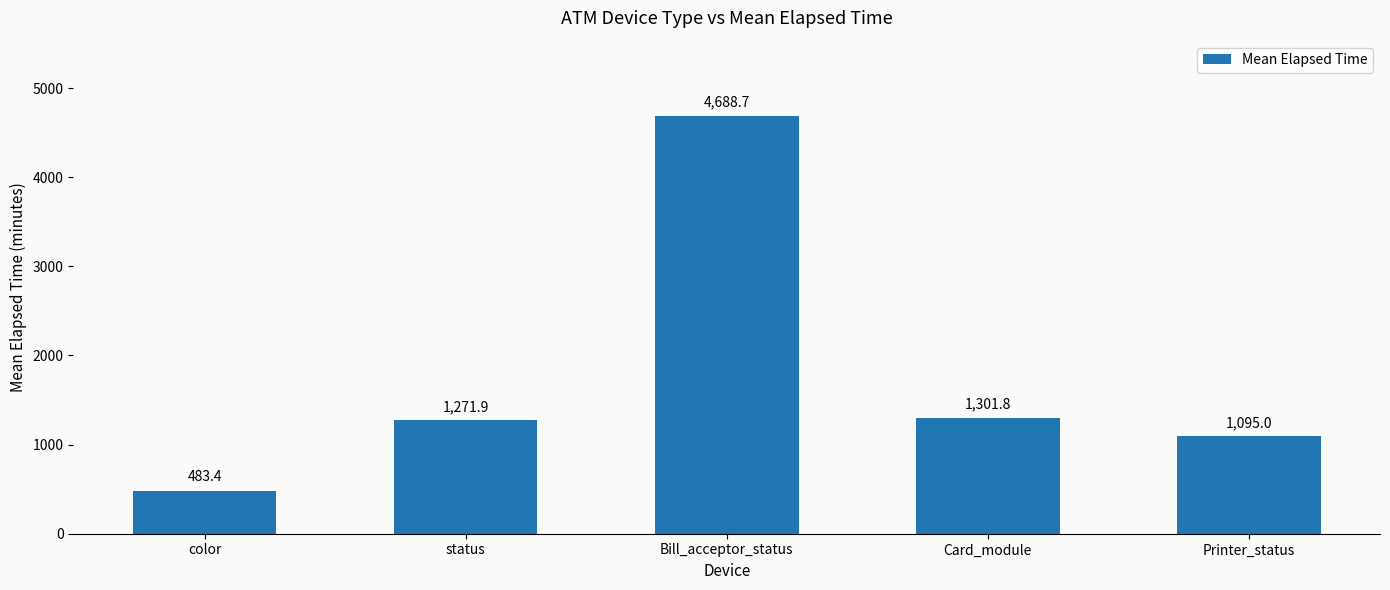

What is the change in value from color to status?

+788.5